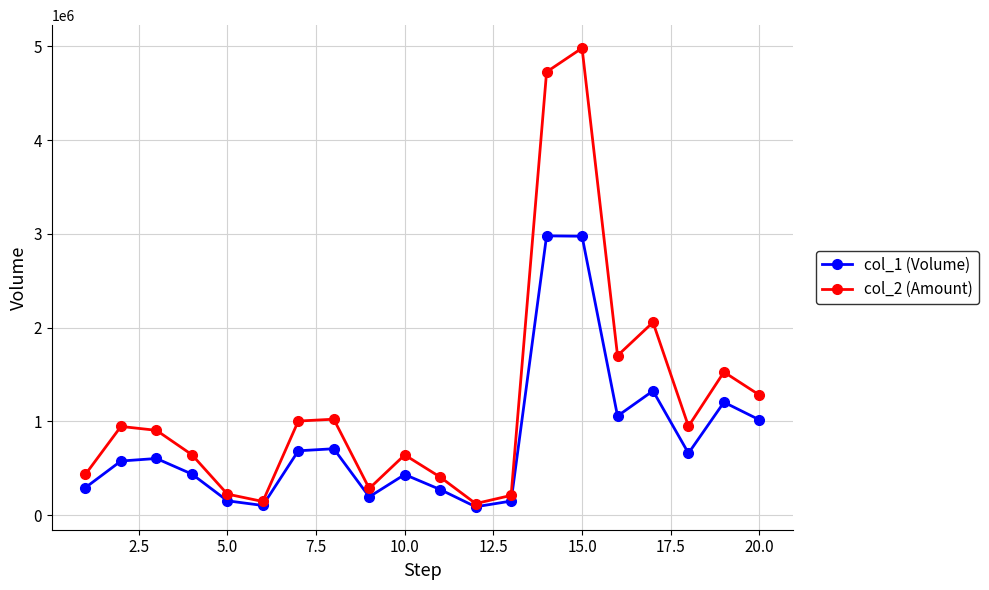

What is the sum of all col_1 (Volume) values?

15937000